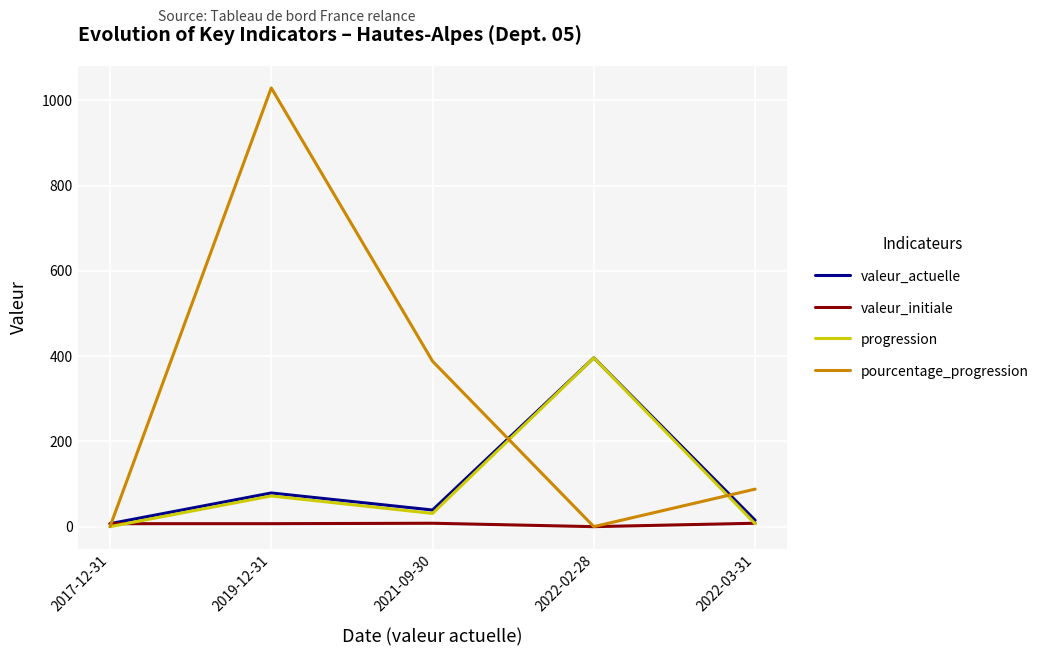

Is the value of valeur_initiale at 2022-02-28 greater than the value of pourcentage_progression at 2022-03-31?

No